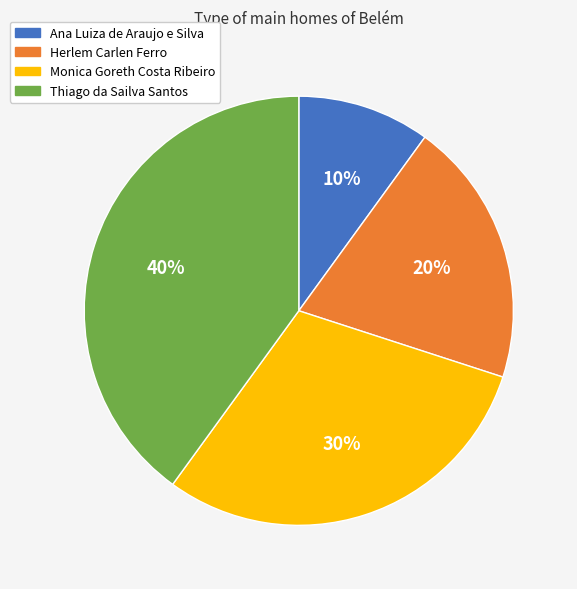

What percentage is the Monica Goreth Costa Ribeiro slice, to the nearest percent?

30%